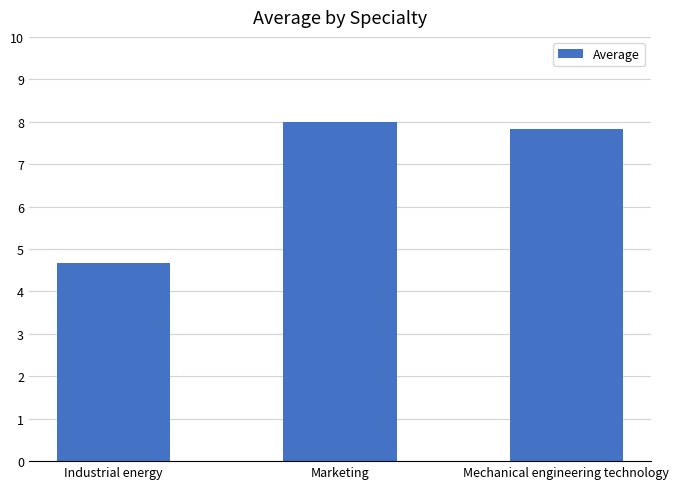

Reading right to left, transcribe all the data shown in this chart.

Mechanical engineering technology=7.8	Marketing=8.0	Industrial energy=4.7